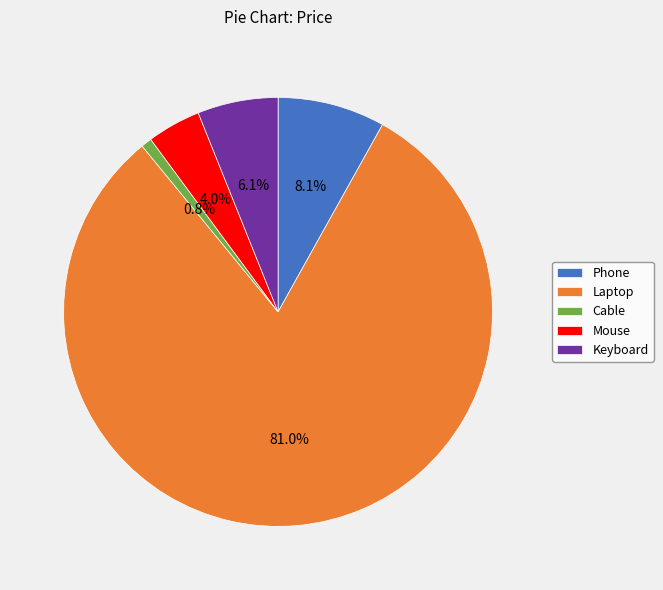

Between Phone and Keyboard, which is larger?

Phone